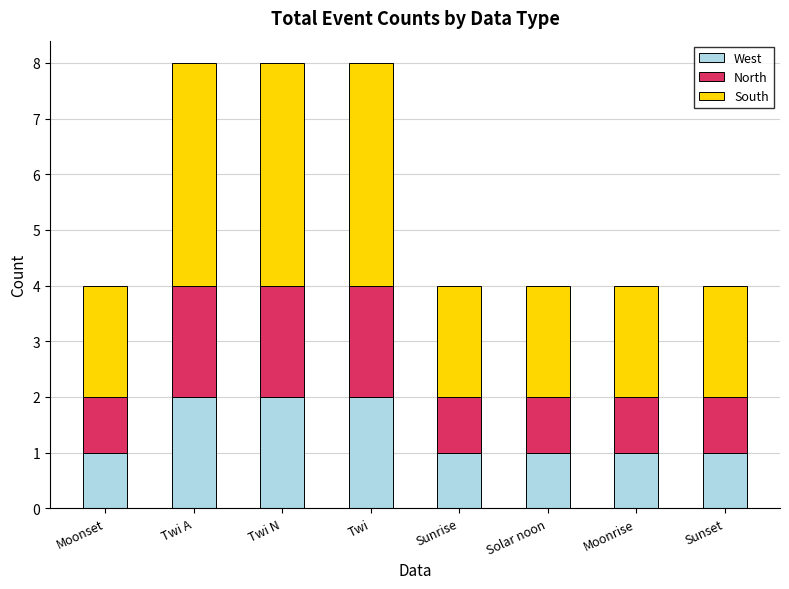

Count the West values in the range 1 to 2.

8